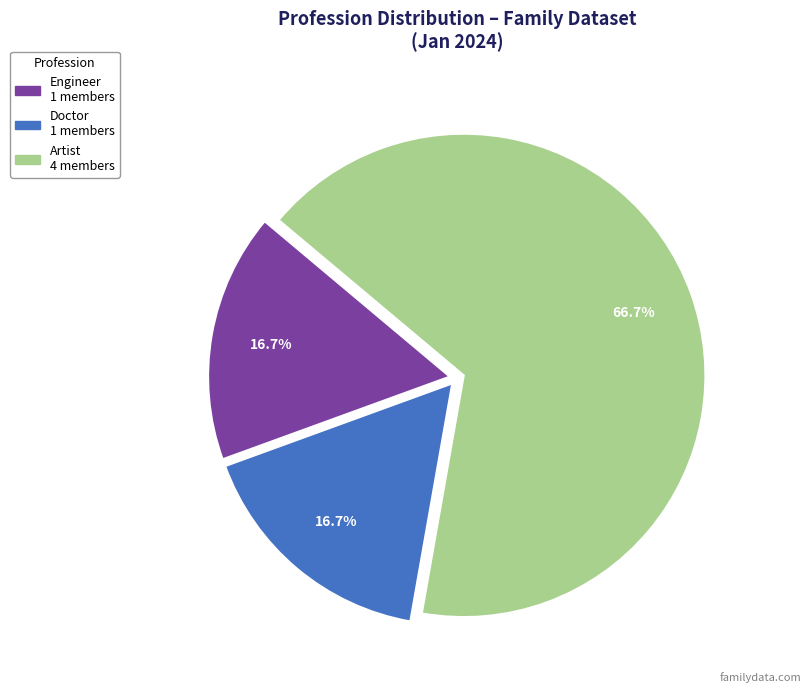

To the nearest percent, what is the average slice percentage?

33%